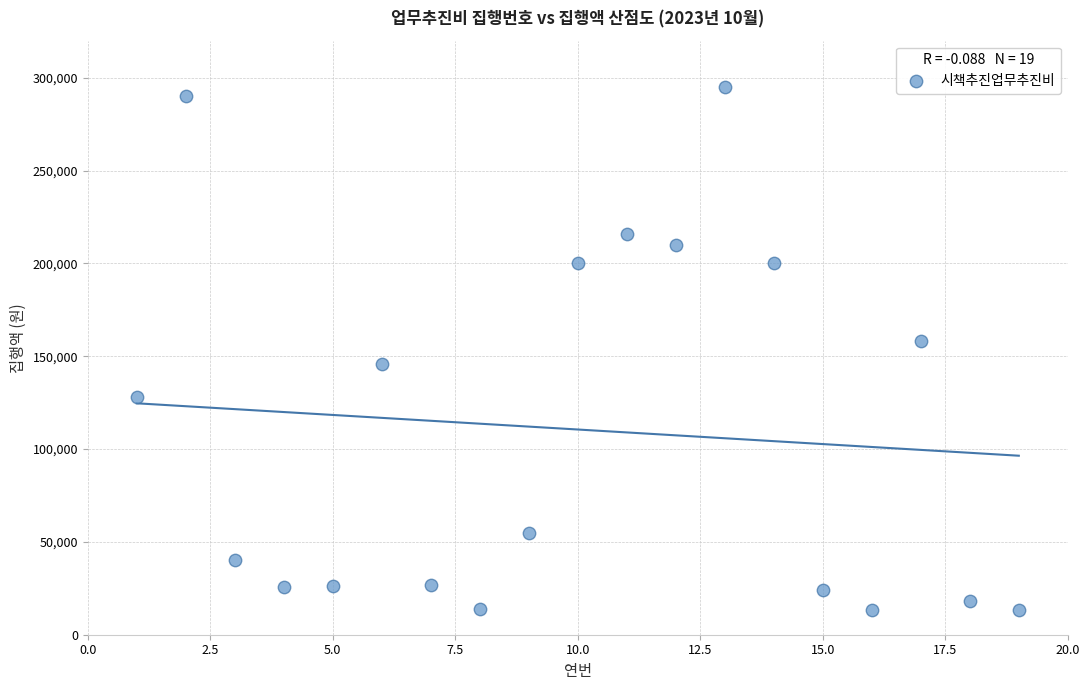

What Y value in the scatter plot is closest to 154250?

158000